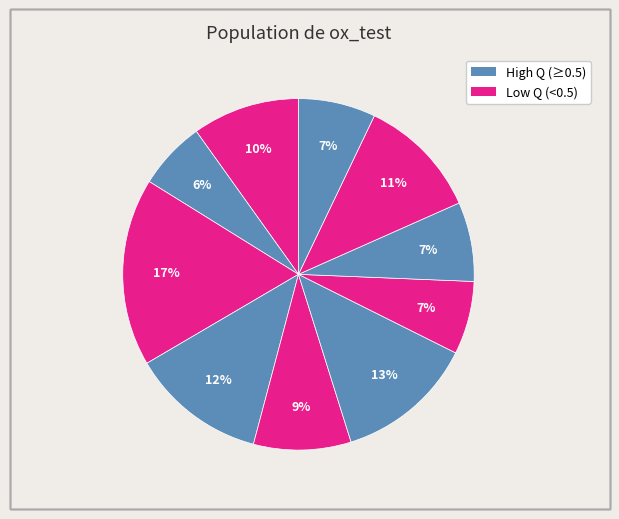

How many segments does this pie chart have?

10